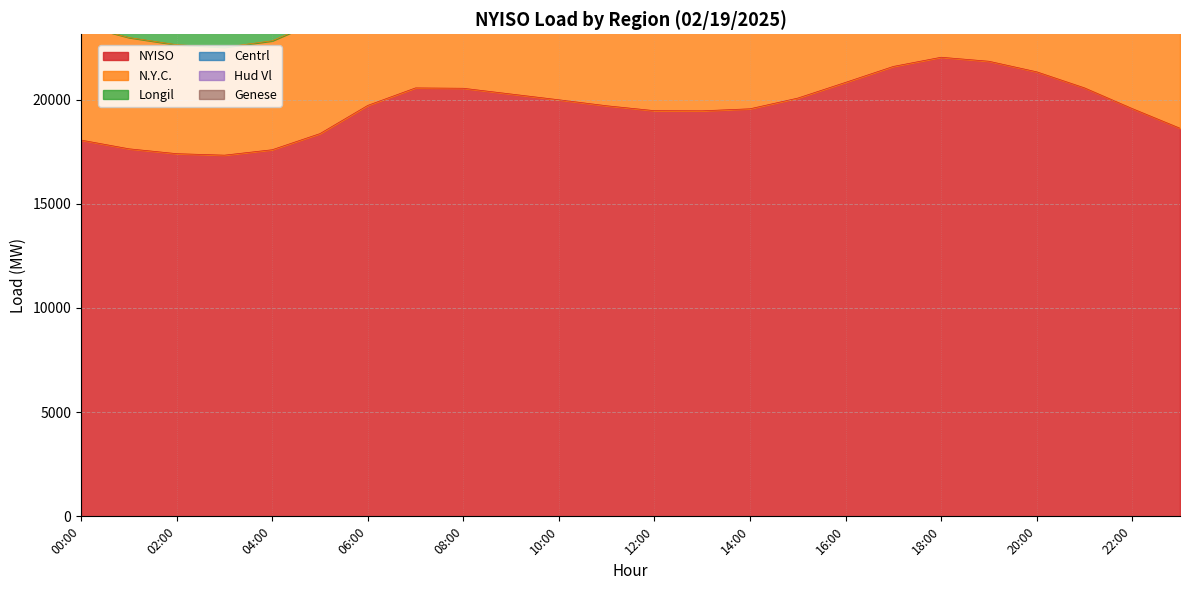

The NYISO series shows 13641 at 09:00. True or false?

False